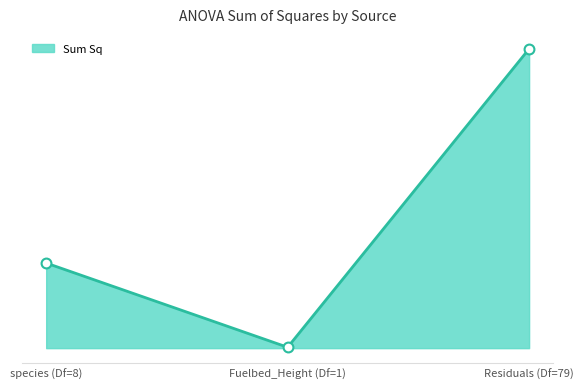

Approximately how many times larger is the value at Residuals (Df=79) compared to species (Df=8)?

3.5